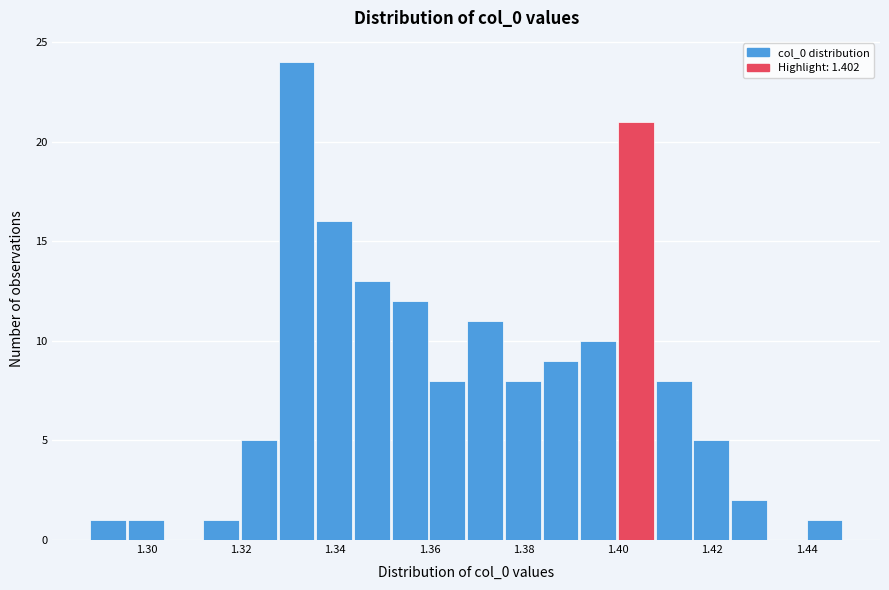

Reading left to right, transcribe this chart: for each bar, give the range it covers on the x-axis and its height. The values are not printed on the chart, so give them approximately, as read against the axis.

1.288 to 1.296: 1
1.296 to 1.304: 1
1.304 to 1.312: 0
1.312 to 1.320: 1
1.320 to 1.328: 5
1.328 to 1.336: 24
1.336 to 1.344: 16
1.344 to 1.352: 13
1.352 to 1.360: 12
1.360 to 1.368: 8
1.368 to 1.376: 11
1.376 to 1.384: 8
1.384 to 1.392: 9
1.392 to 1.400: 10
1.400 to 1.408: 21
1.408 to 1.416: 8
1.416 to 1.424: 5
1.424 to 1.432: 2
1.432 to 1.440: 0
1.440 to 1.448: 1